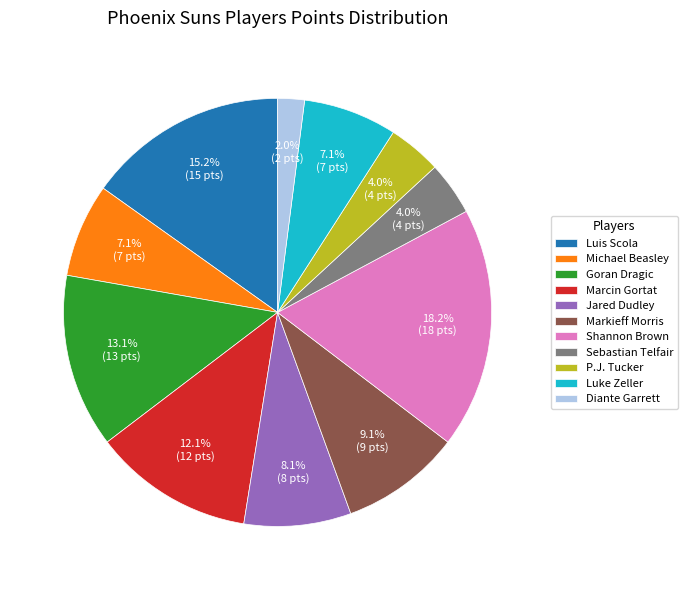

To the nearest percent, what is the average slice percentage?

9%